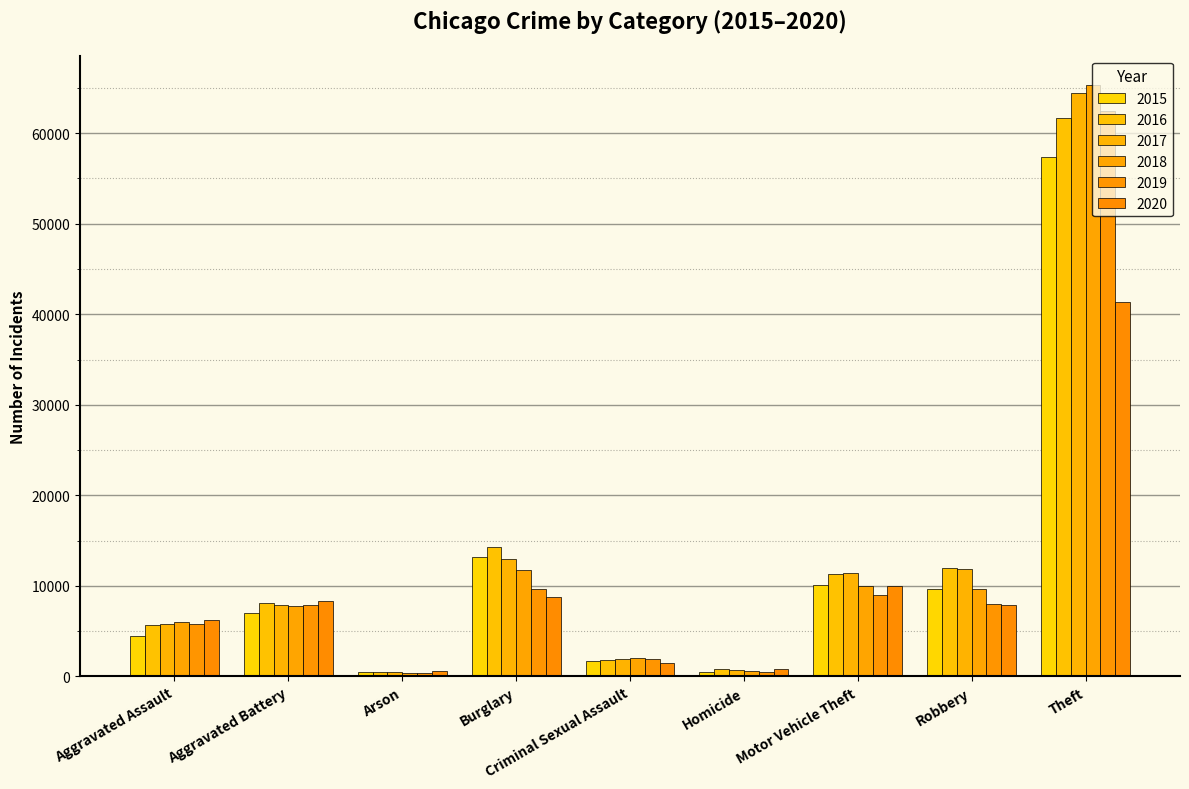

How many distinct data groups are displayed?

6